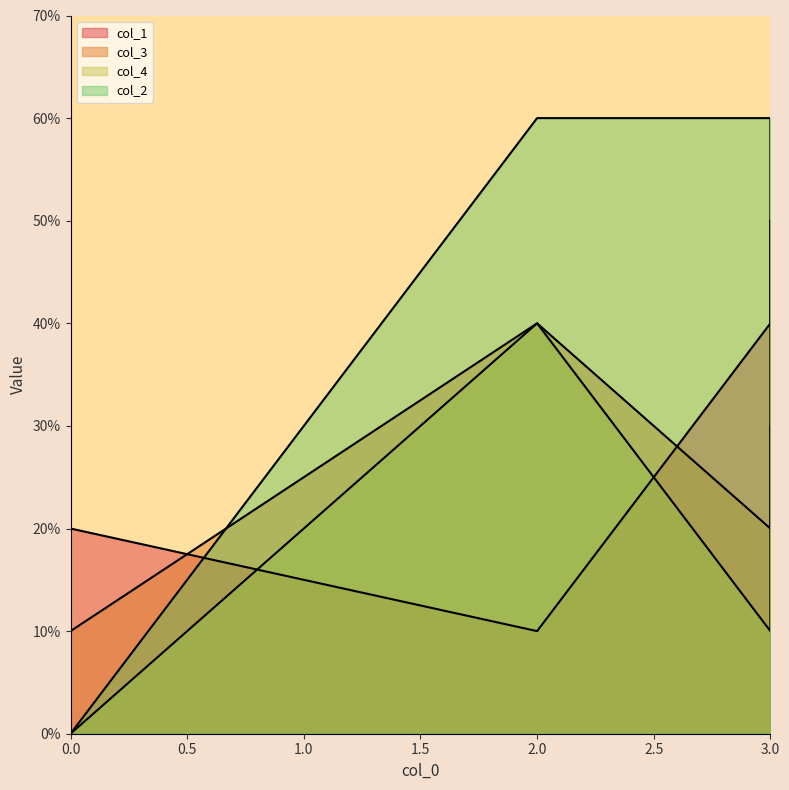

How many intersections are there between col_1 and col_2?

1